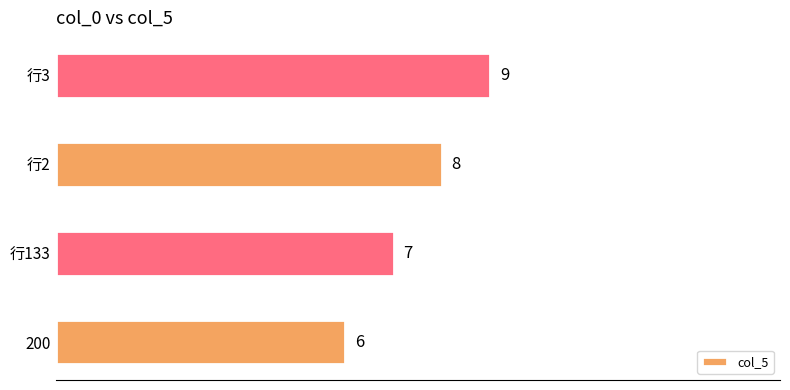

Count the number of categories in the chart.

4